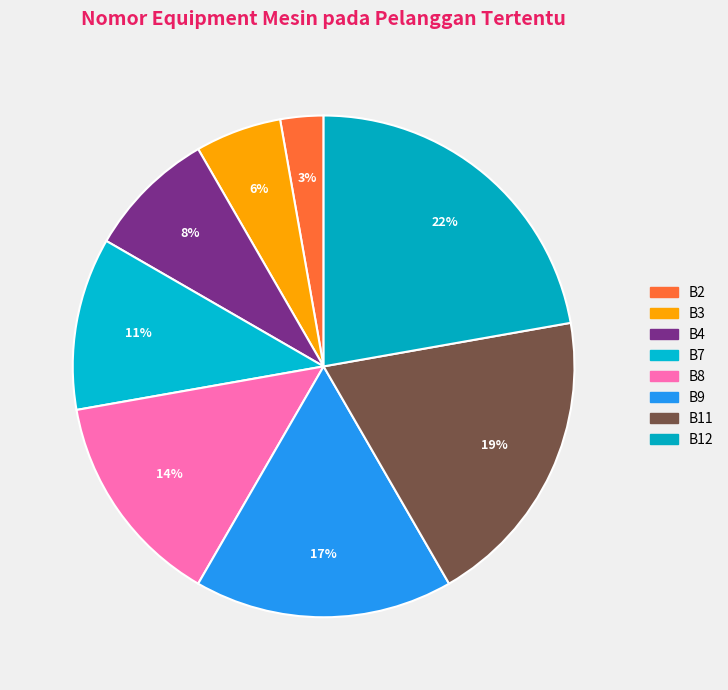

The B4 slice represents 16% of the pie. True or false?

False